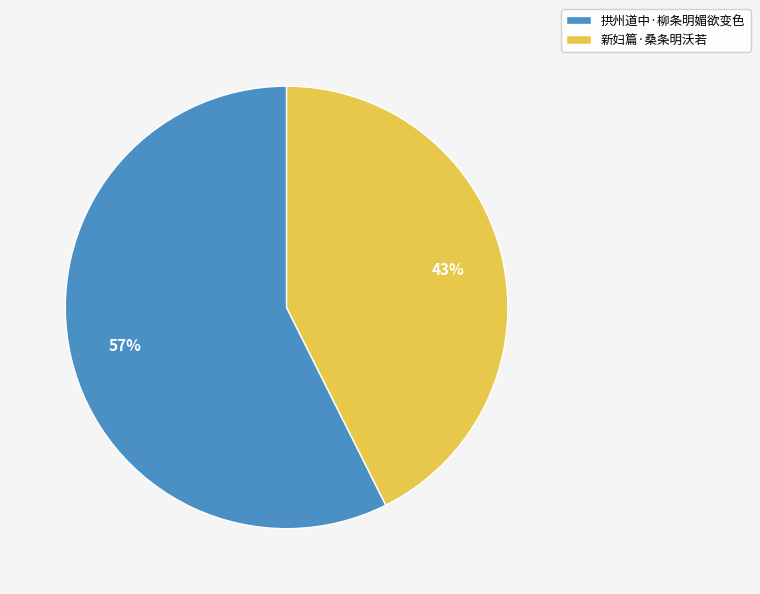

To the nearest percent, what portion does 新妇篇·桑条明沃若 represent?

43%